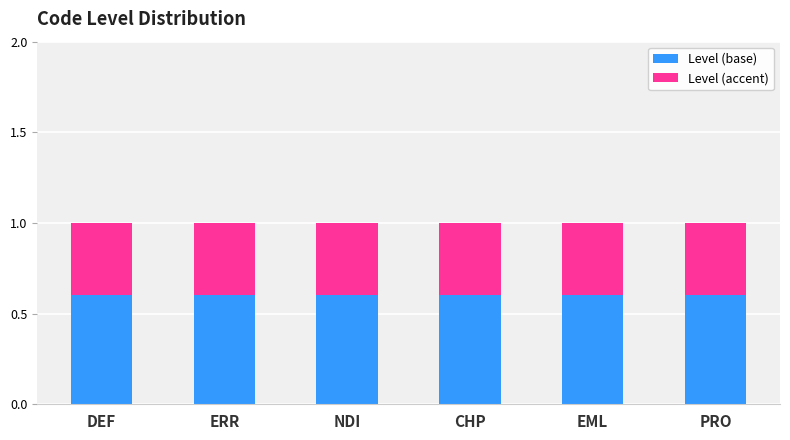

What is the lowest value of the Level (base) series?

0.6